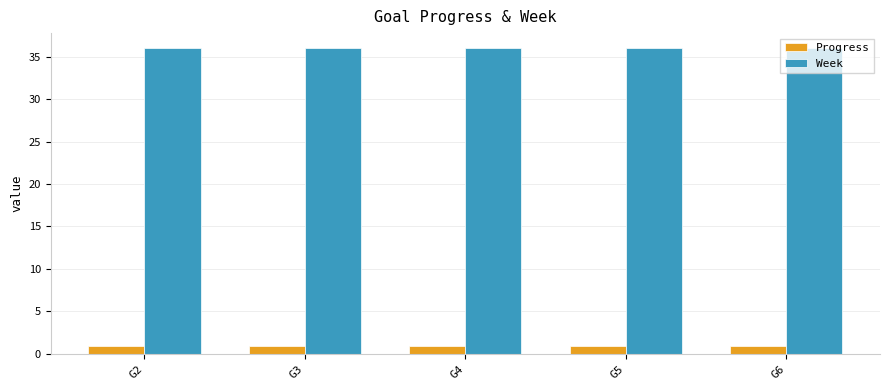

Which series has the largest total across all categories?

Week